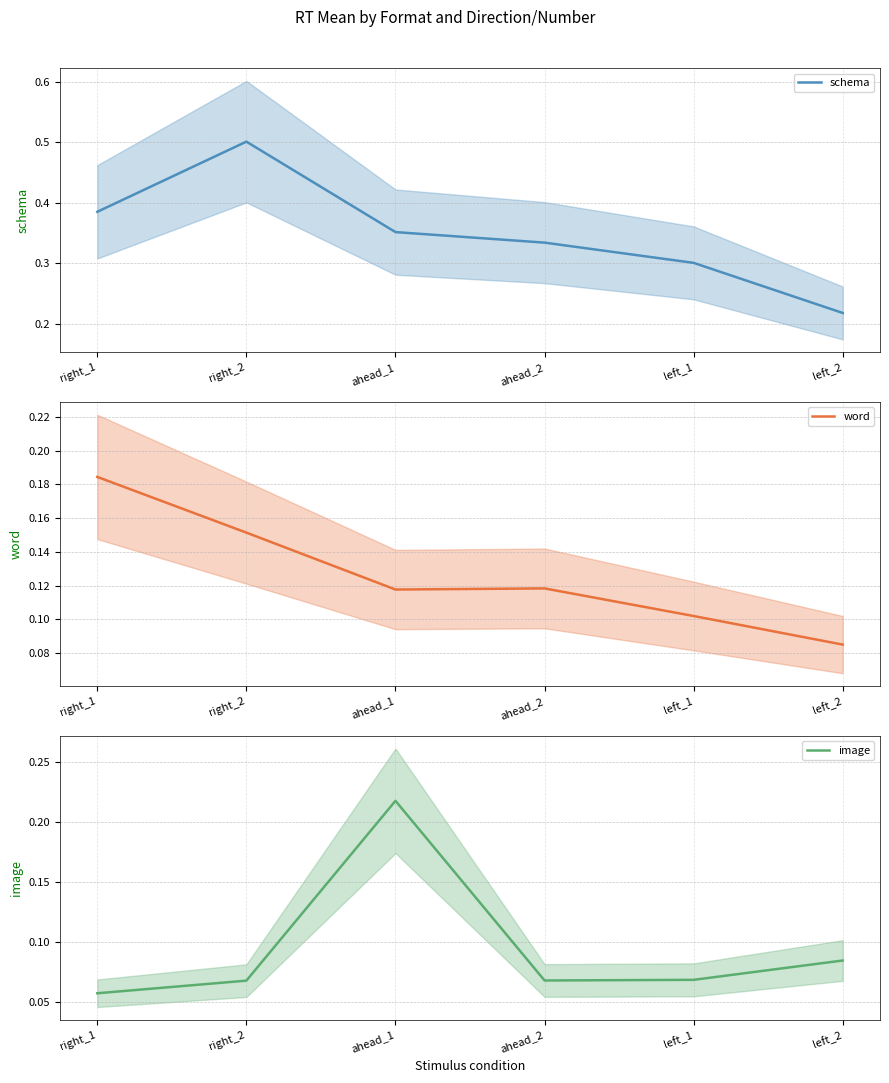

Reading right to left, what are all the values shown in this chart?

schema: 0.2	0.3	0.3	0.4	0.5	0.4
word: 0.1	0.1	0.1	0.1	0.2	0.2
image: 0.1	0.1	0.1	0.2	0.1	0.1